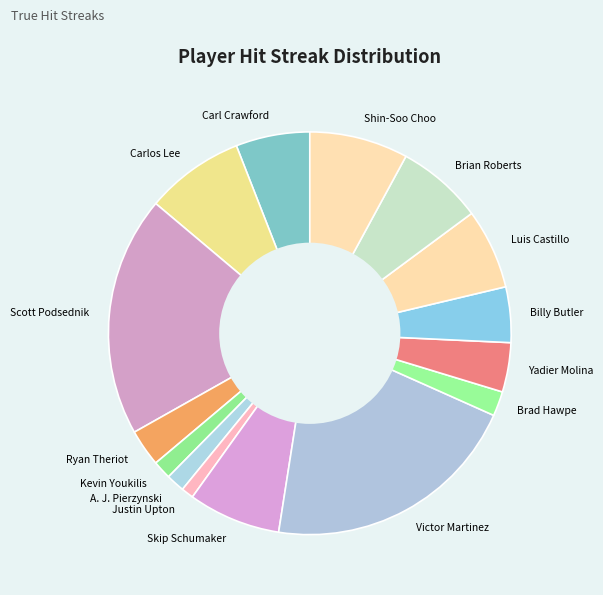

Which category has the biggest portion of the pie?

Victor Martinez